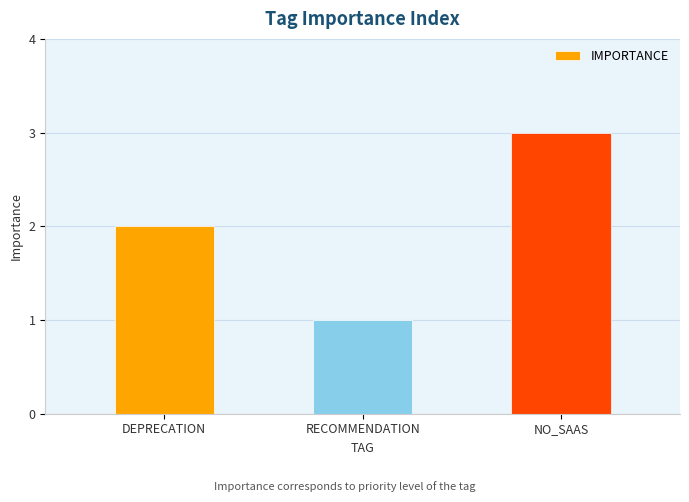

How many distinct data groups are displayed?

1